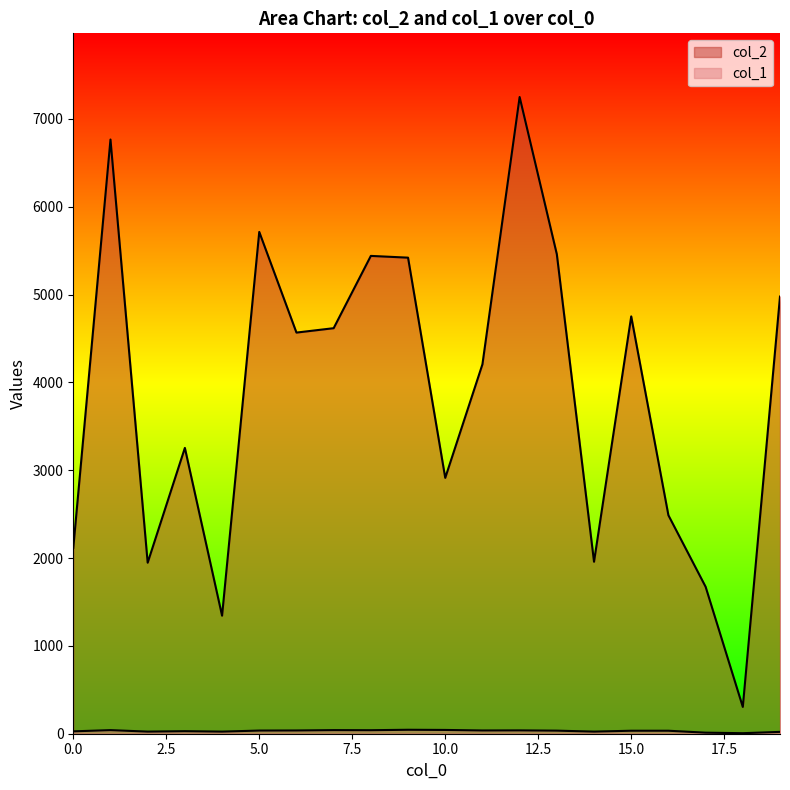

What is the sum of the col_1 values at 10 and 0?

70